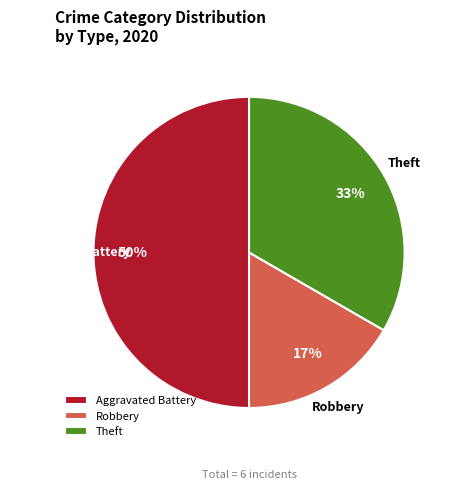

Count the number of slices in the pie.

3